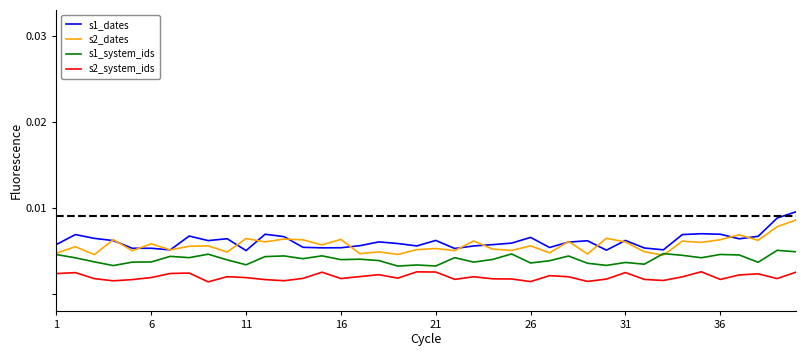

How many lines are shown in the chart?

4